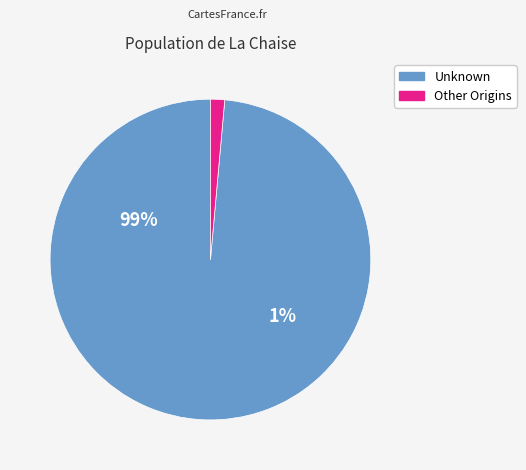

Which slice is the largest?

Unknown (1976)